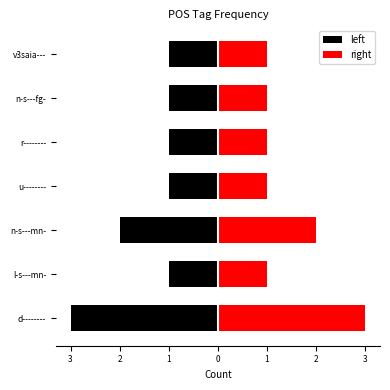

Where is the data nearest to the value 2?

n-s---mn-